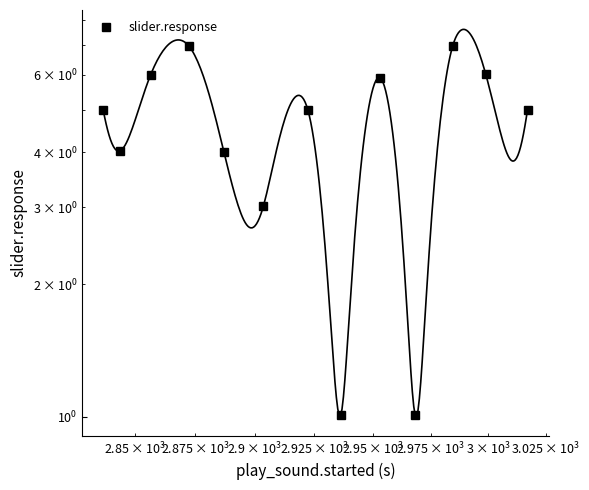

True or false: the data shows 2.6 at $\mathdefault{10^{2}}$.

False